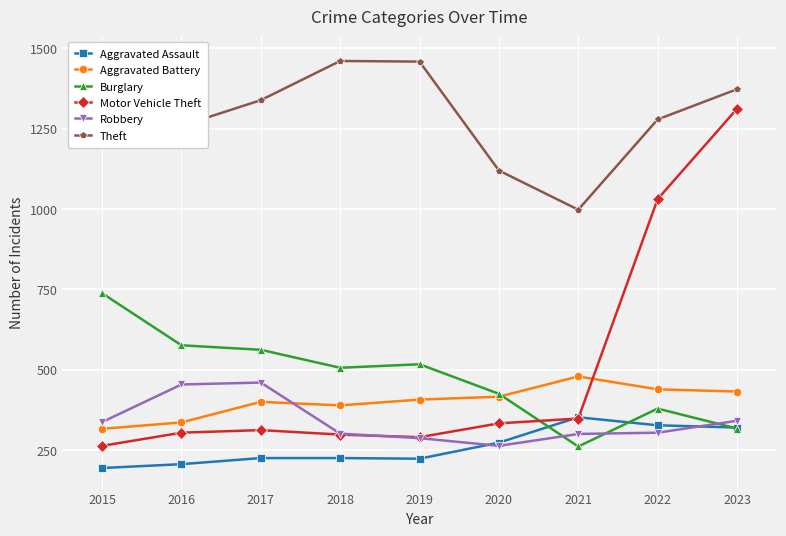

Reading left to right, what are all the values shown in this chart?

Aggravated Assault: 2015=194	2016=206	2017=225	2018=225	2019=223	2020=273	2021=352	2022=327	2023=320
Aggravated Battery: 2015=316	2016=336	2017=400	2018=389	2019=407	2020=416	2021=479	2022=439	2023=432
Burglary: 2015=738	2016=576	2017=562	2018=506	2019=517	2020=425	2021=261	2022=379	2023=317
Motor Vehicle Theft: 2015=263	2016=304	2017=312	2018=298	2019=290	2020=333	2021=348	2022=1031	2023=1312
Robbery: 2015=337	2016=454	2017=460	2018=301	2019=287	2020=263	2021=300	2022=304	2023=341
Theft: 2015=1474	2016=1259	2017=1339	2018=1461	2019=1459	2020=1120	2021=998	2022=1279	2023=1373